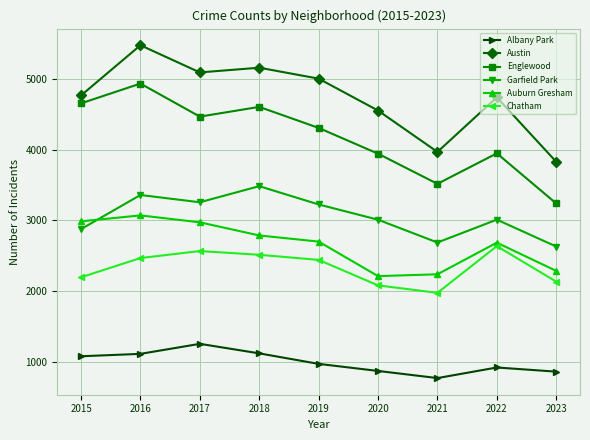

What value does the Albany Park series have at 2016, to the nearest 5?

1110